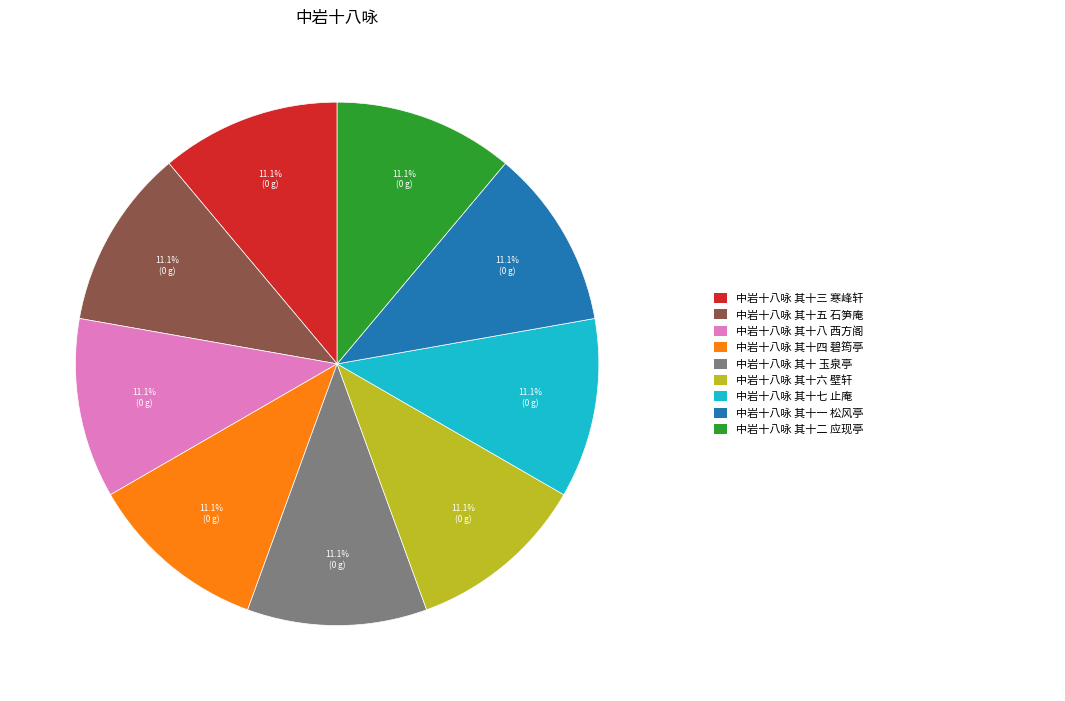

Is there any slice that represents more than half of the pie?

No